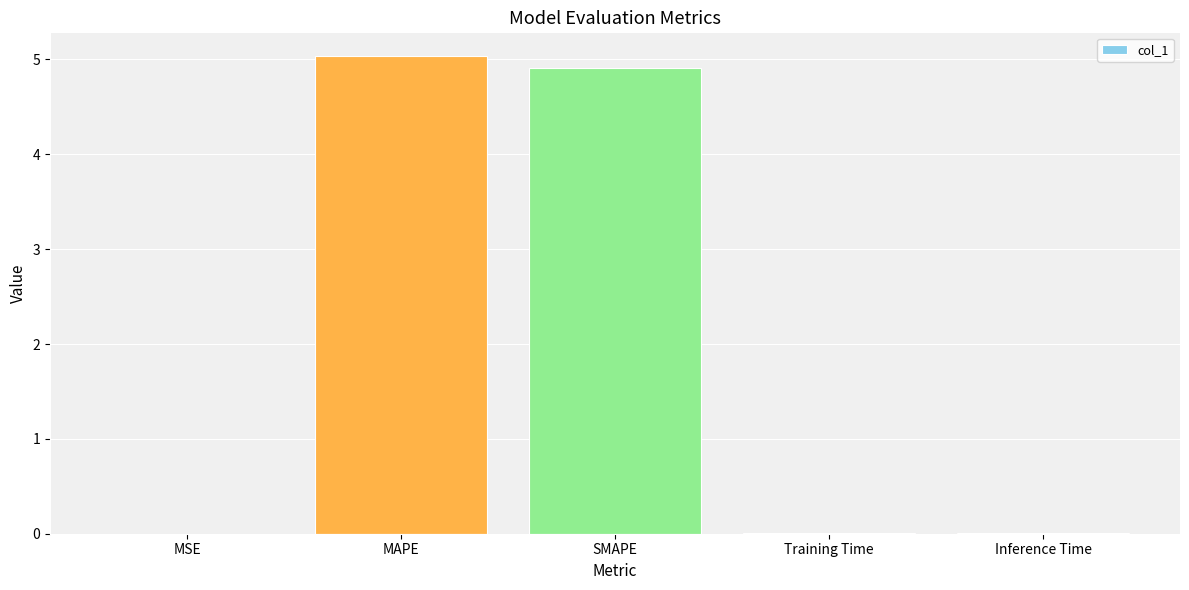

True or false: the data shows 5.0 at MAPE.

True